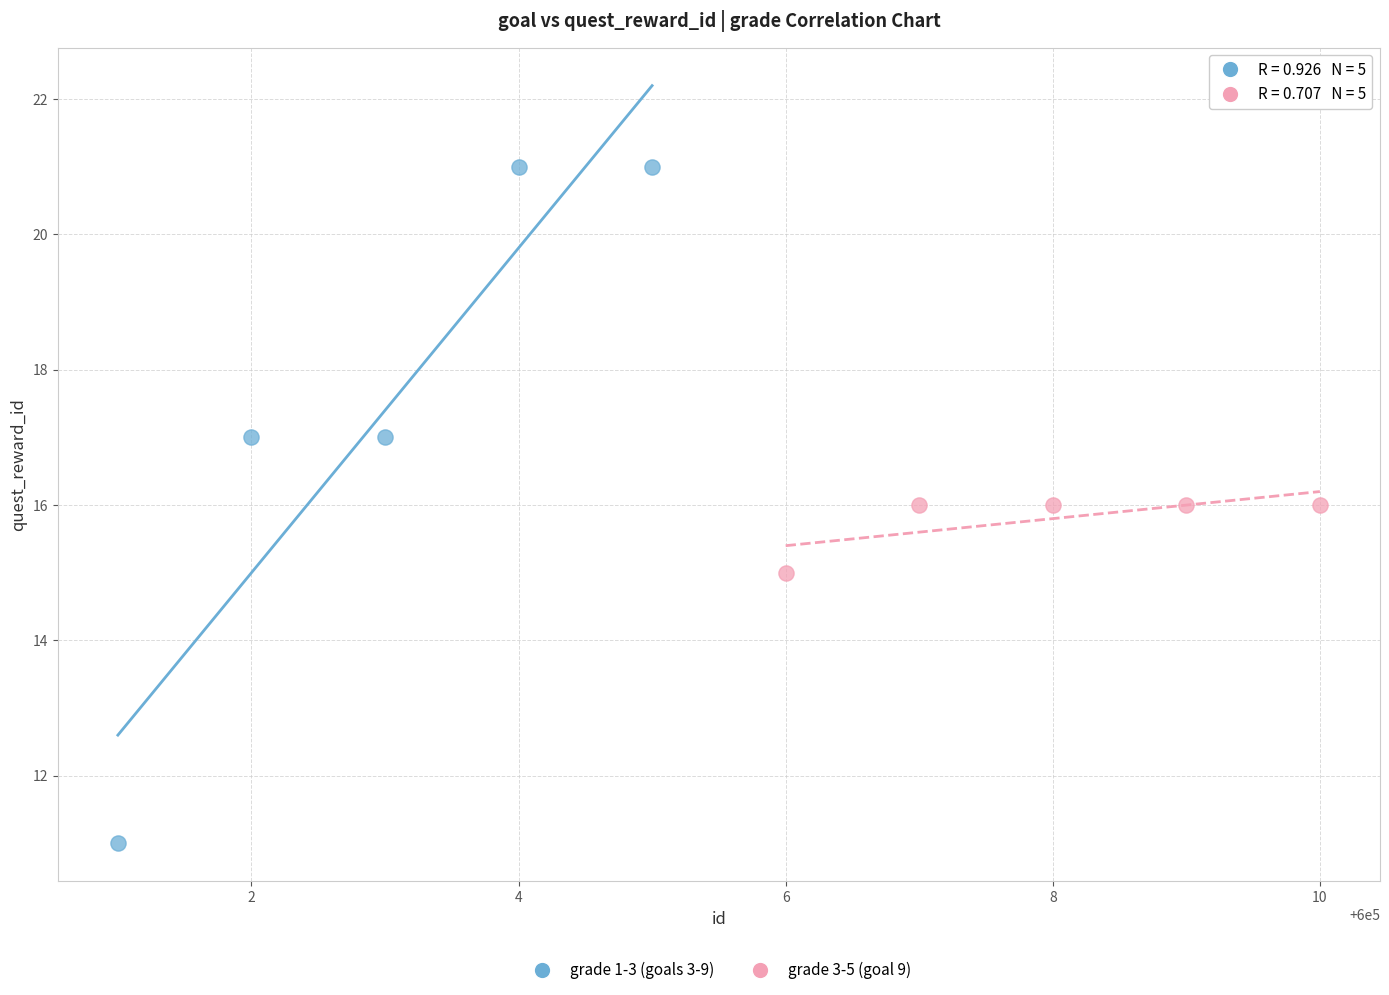

Which series contains the lowest Y value?

grade 1-3 (goals 3-9)